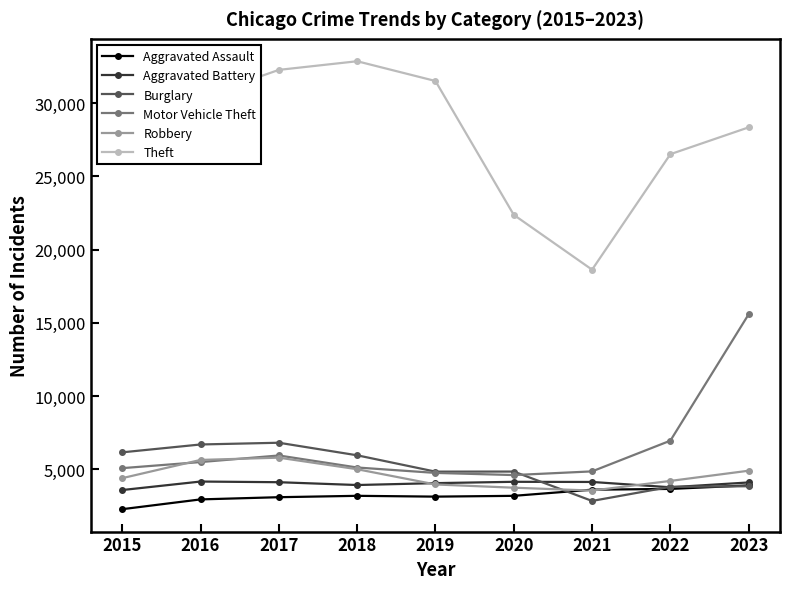

What is the sum of the Theft values at 2022 and 2017?

58778